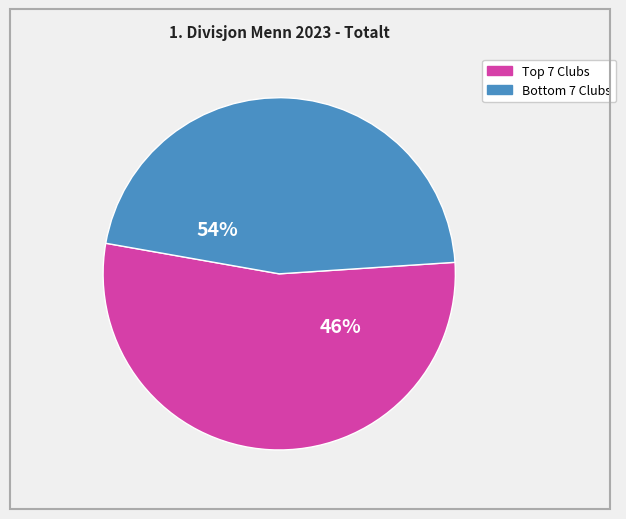

The Sportsklubben Vidar slice represents 1% of the pie. True or false?

False